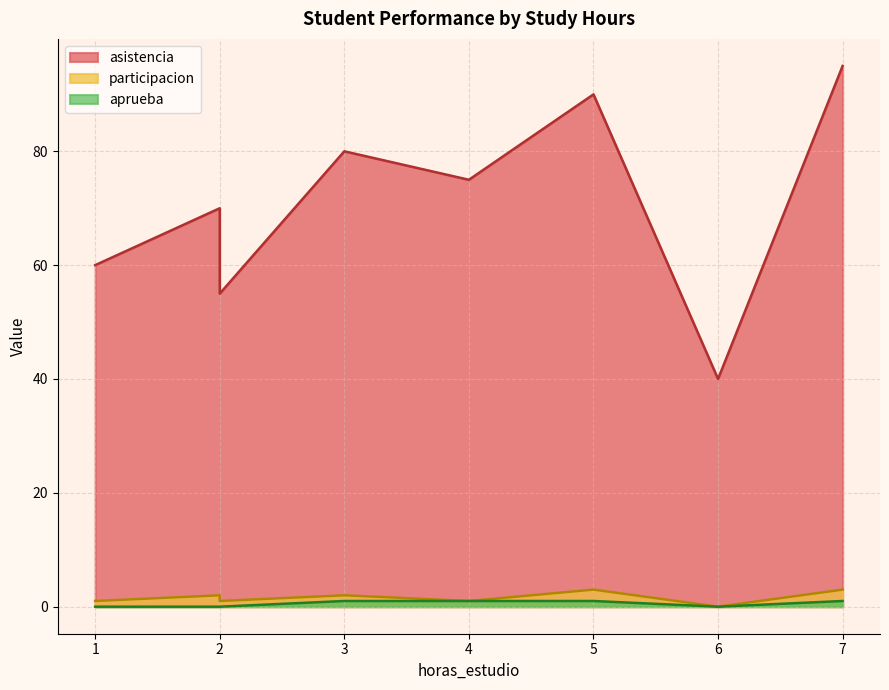

Count the aprueba values in the range 0 to 1.

8